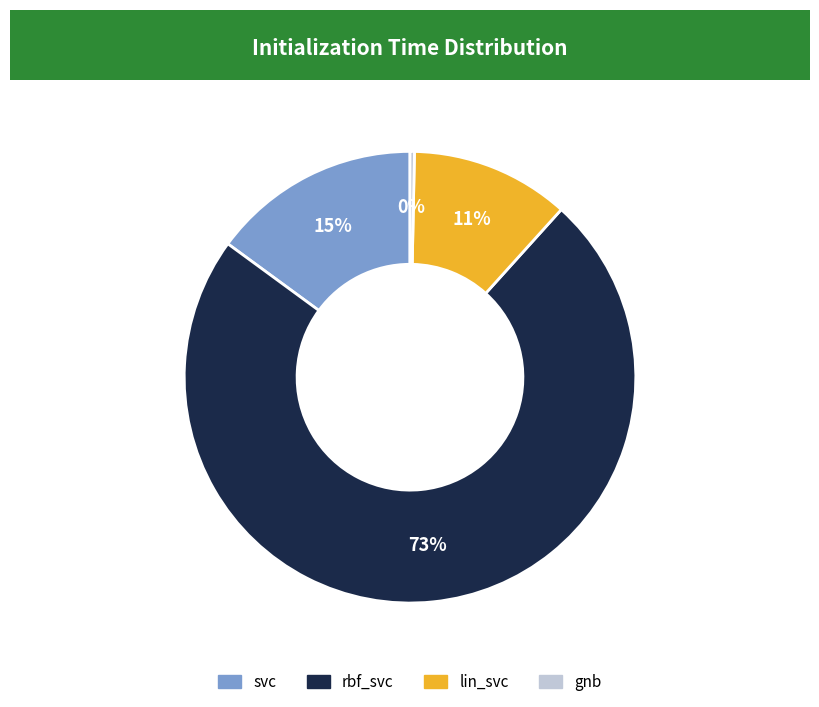

Is the sum of rbf_svc and gnb greater than half?

Yes